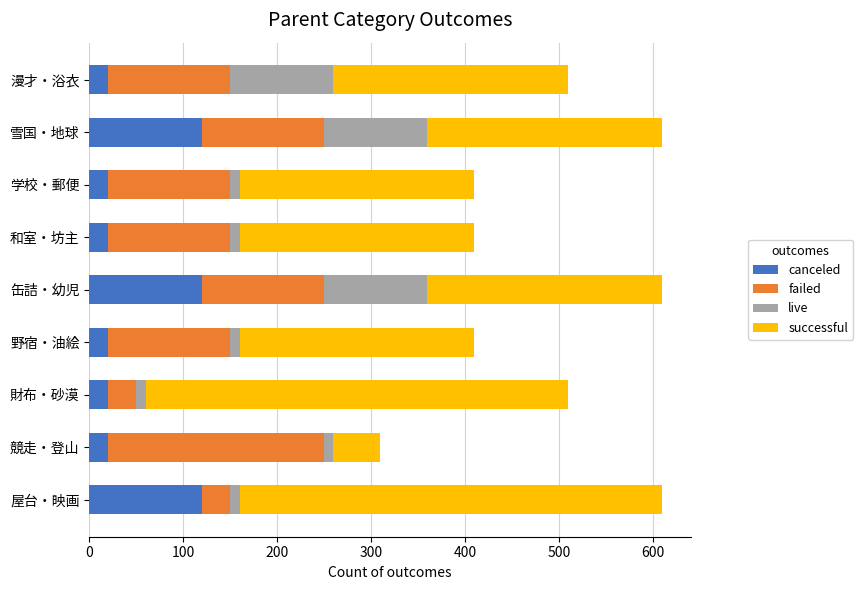

What is the lowest value of the canceled series?

20